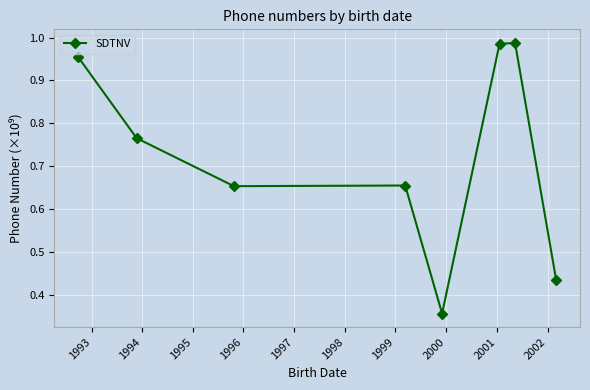

True or false: the data has more than 0 interior local peaks.

True